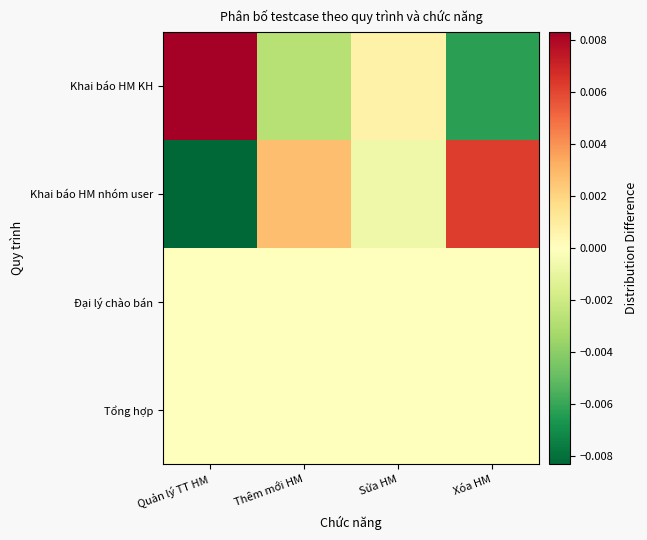

Rank the series by their maximum value, from highest to lowest.

Khai báo HM KH, Khai báo HM nhóm user, Đại lý chào bán, Tổng hợp